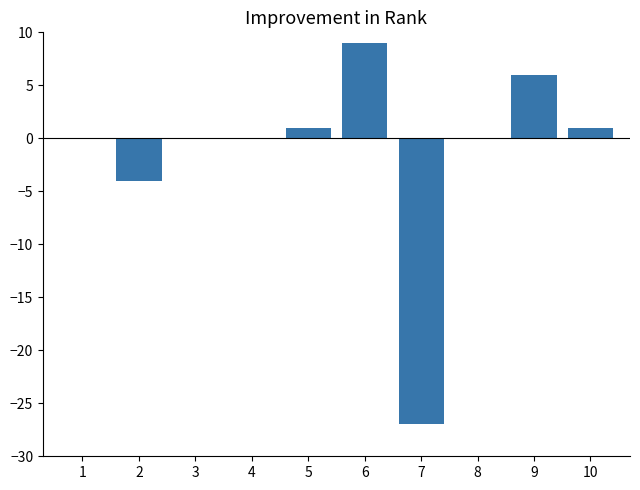

The value at 7 is -27. True or false?

True